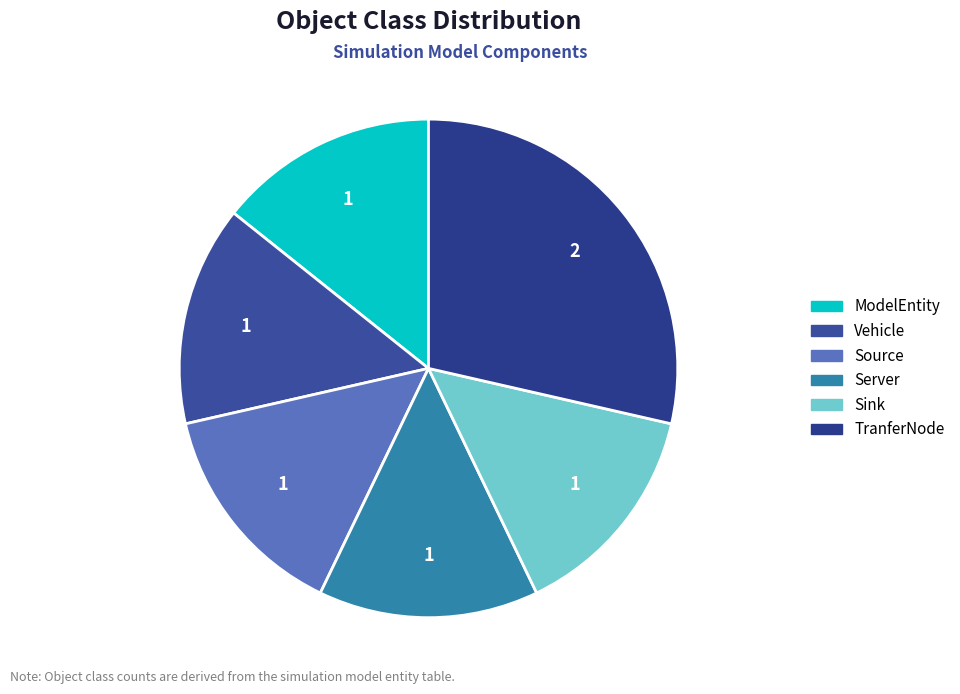

Is there a majority slice in this chart?

No